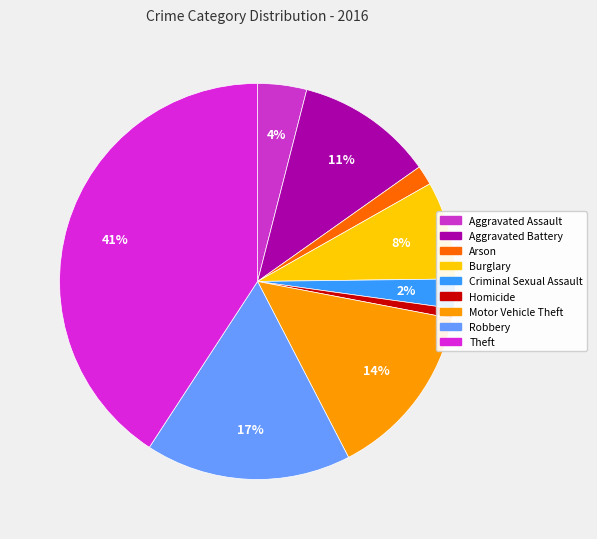

What is the total percentage of Aggravated Battery and Criminal Sexual Assault?

13.6%